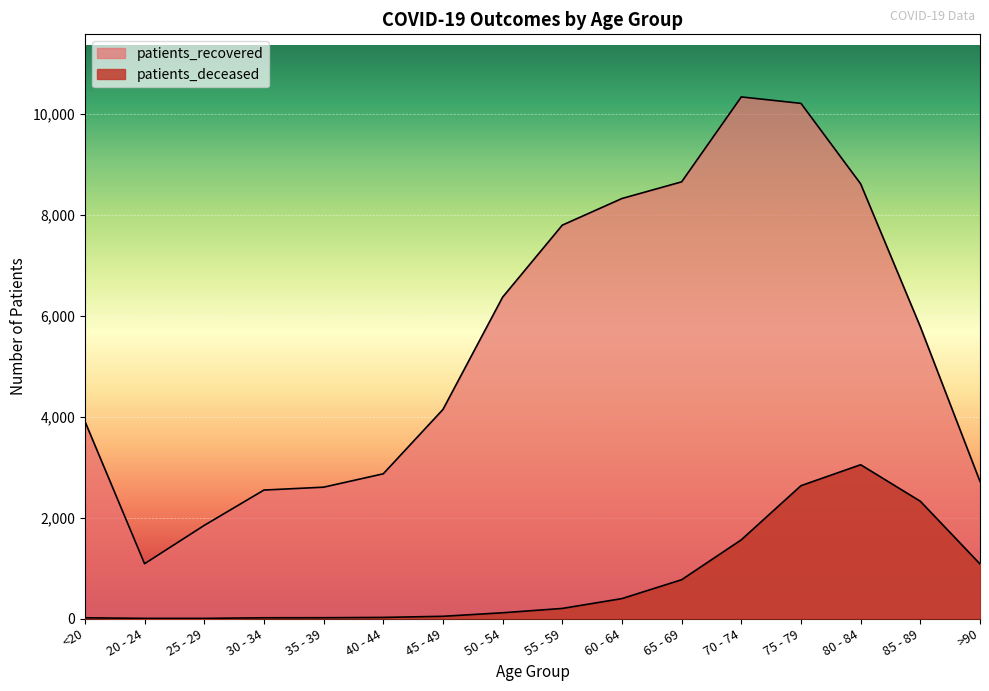

How many lines are shown in the chart?

2